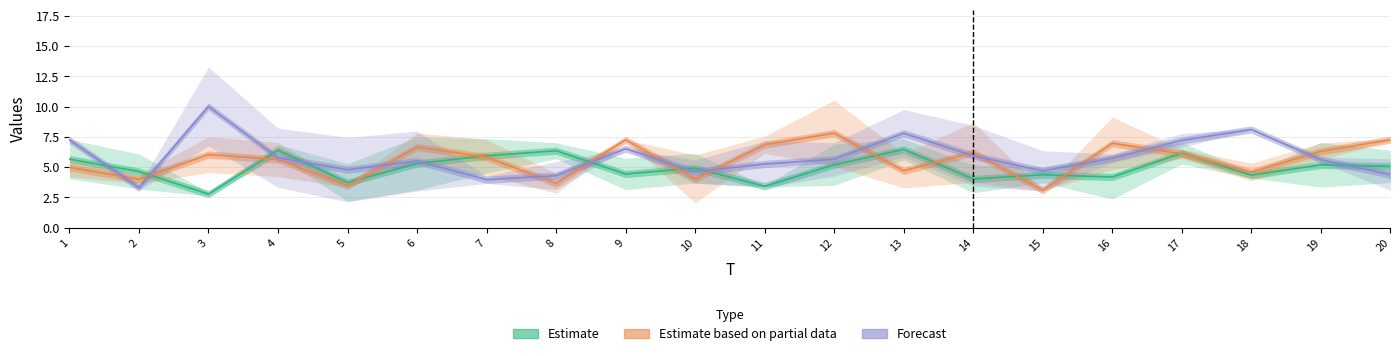

Reading left to right, list all the values displayed in this chart.

Estimate: 5.7	4.6	2.8	6.4	3.7	5.3	5.9	6.4	4.4	4.9	3.4	5.2	6.5	4.0	4.4	4.2	6.2	4.3	5.2	5.1
Estimate based on partial data: 5.0	4.0	6.0	5.6	3.5	6.7	5.8	3.7	7.3	4.0	6.9	7.8	4.7	6.2	3.1	7.0	6.1	4.6	6.3	7.3
Forecast: 7.3	3.3	10.0	5.8	4.8	5.5	4.0	4.3	6.5	4.6	5.3	5.7	7.8	6.0	4.7	5.7	7.2	8.1	5.6	4.4